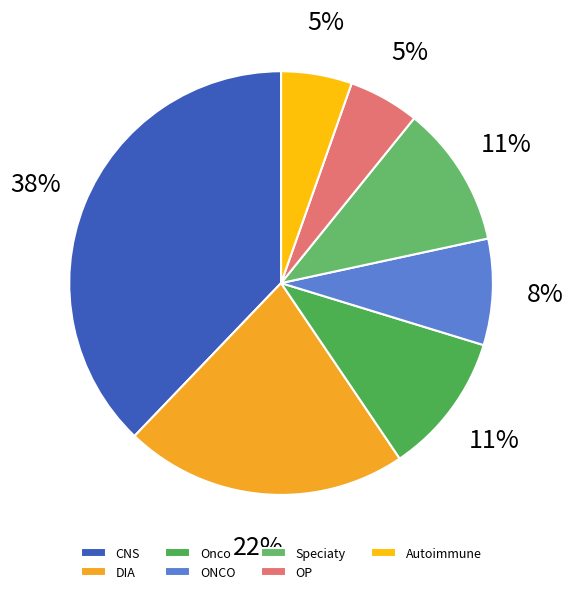

To the nearest percent, what percentage of the pie is ONCO?

8%